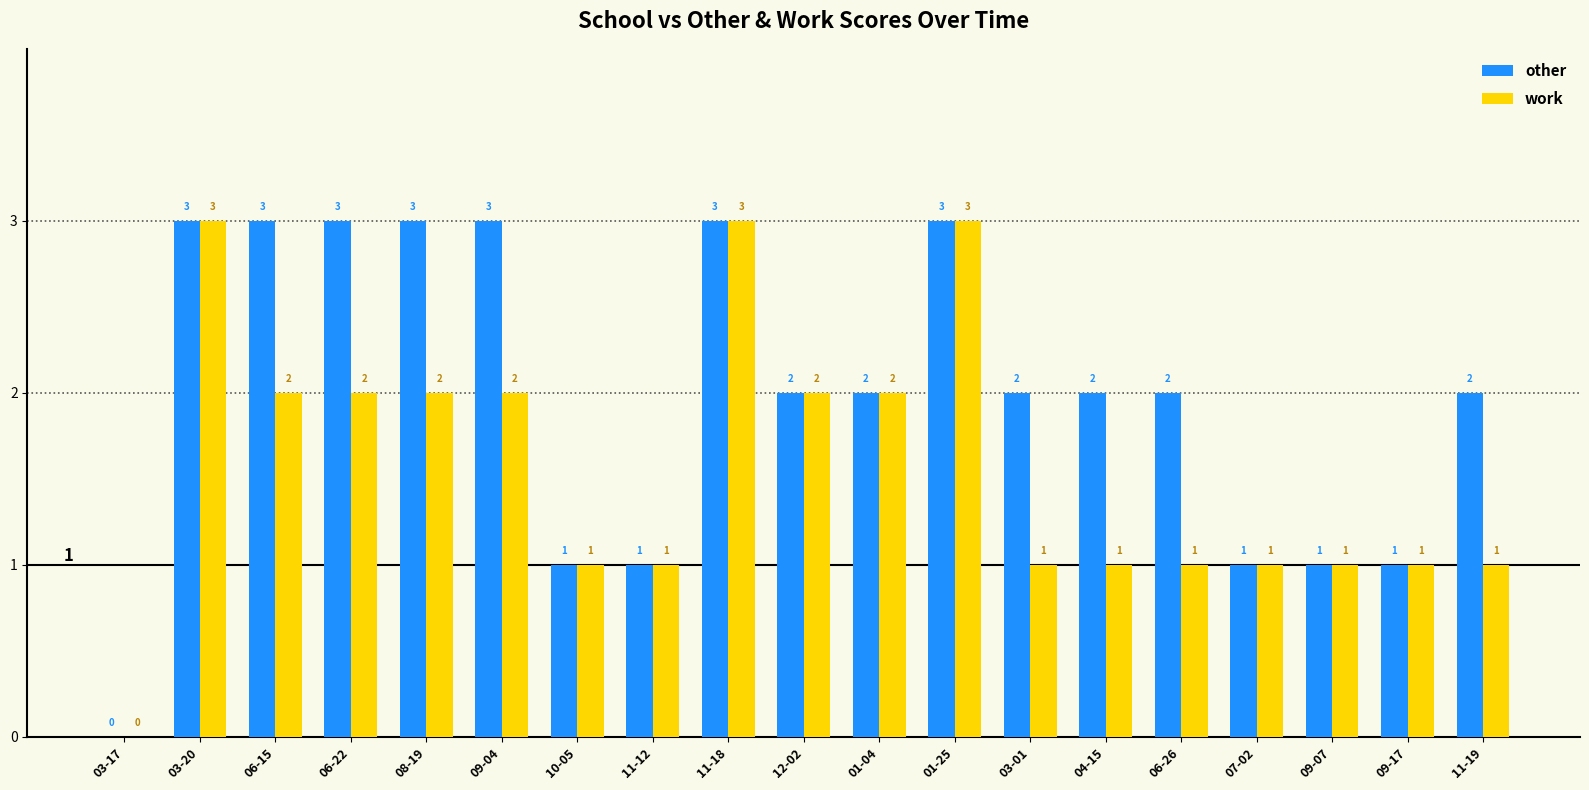

Which series changed the most between 11-12 and 06-26?

other